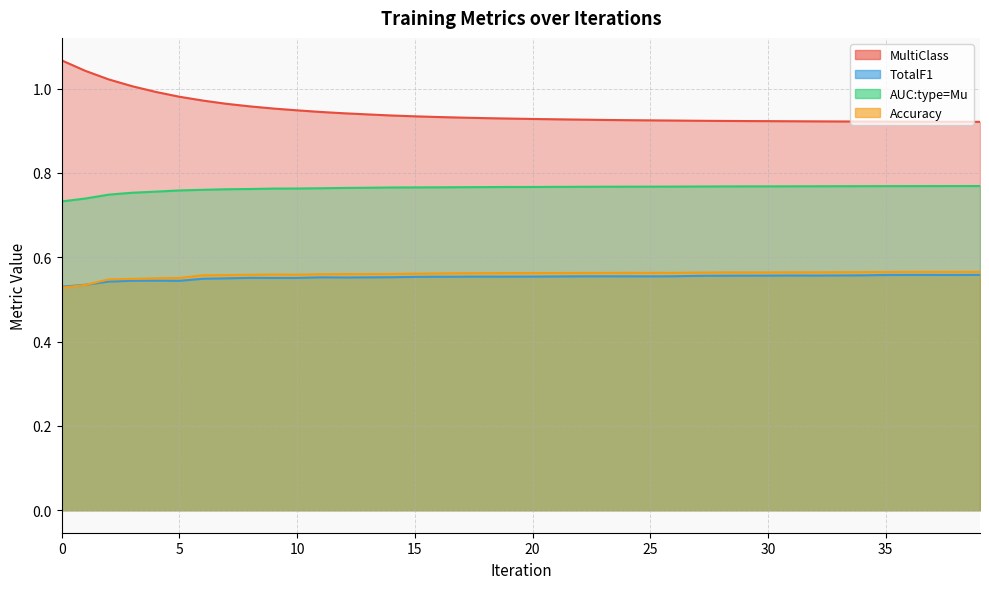

Count the number of data series in this chart.

4